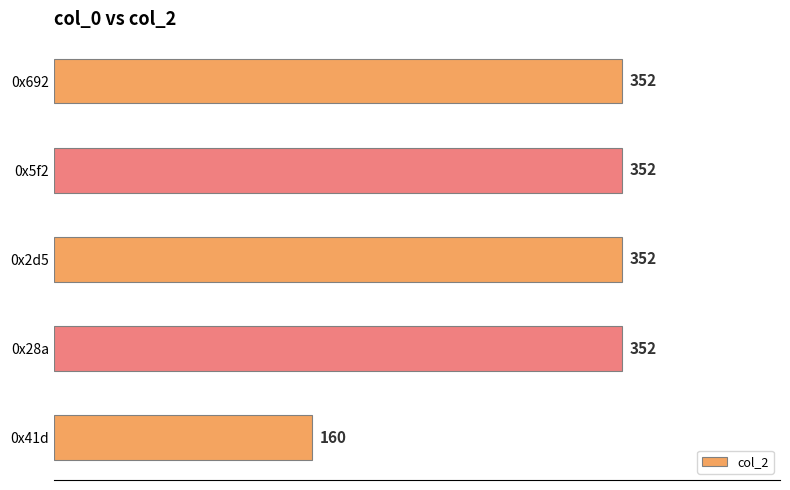

The value at 0x2d5 is 352. True or false?

True